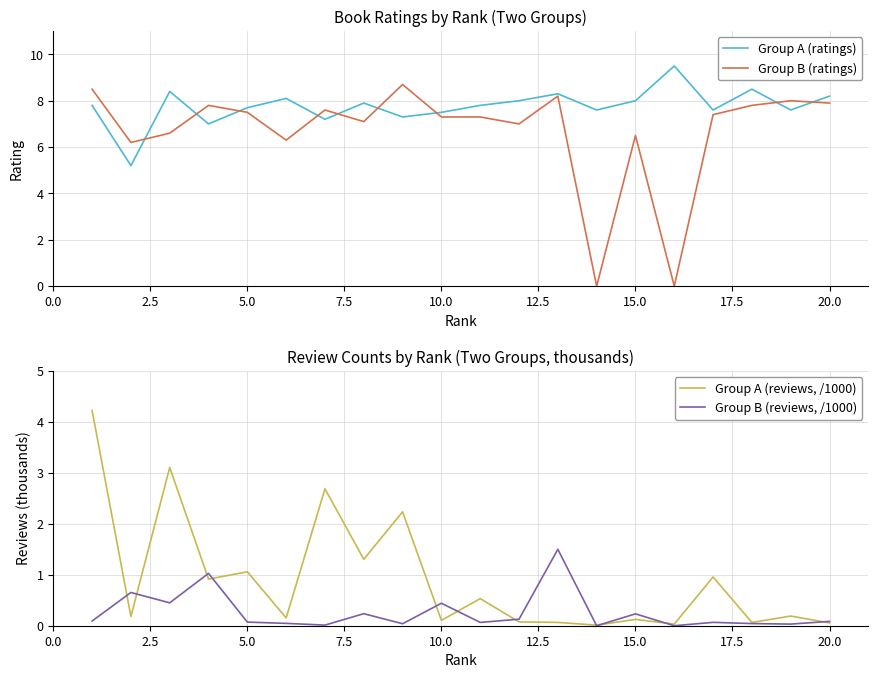

List the series in order of their peak value, lowest first.

Group B (reviews, /1000), Group A (reviews, /1000), Group B (ratings), Group A (ratings)